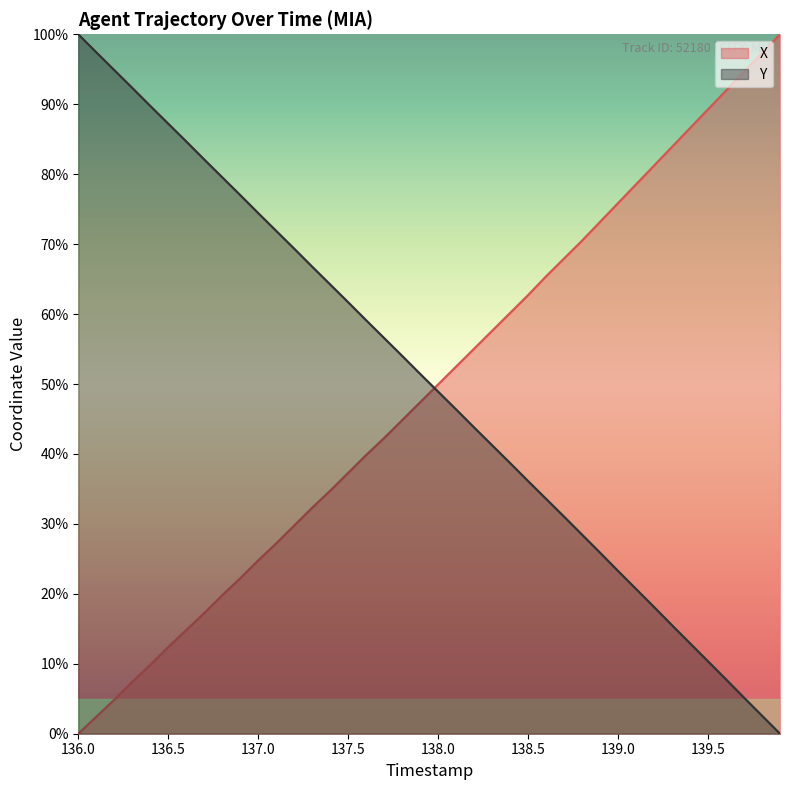

What is the sum of all Y values?

2004.8